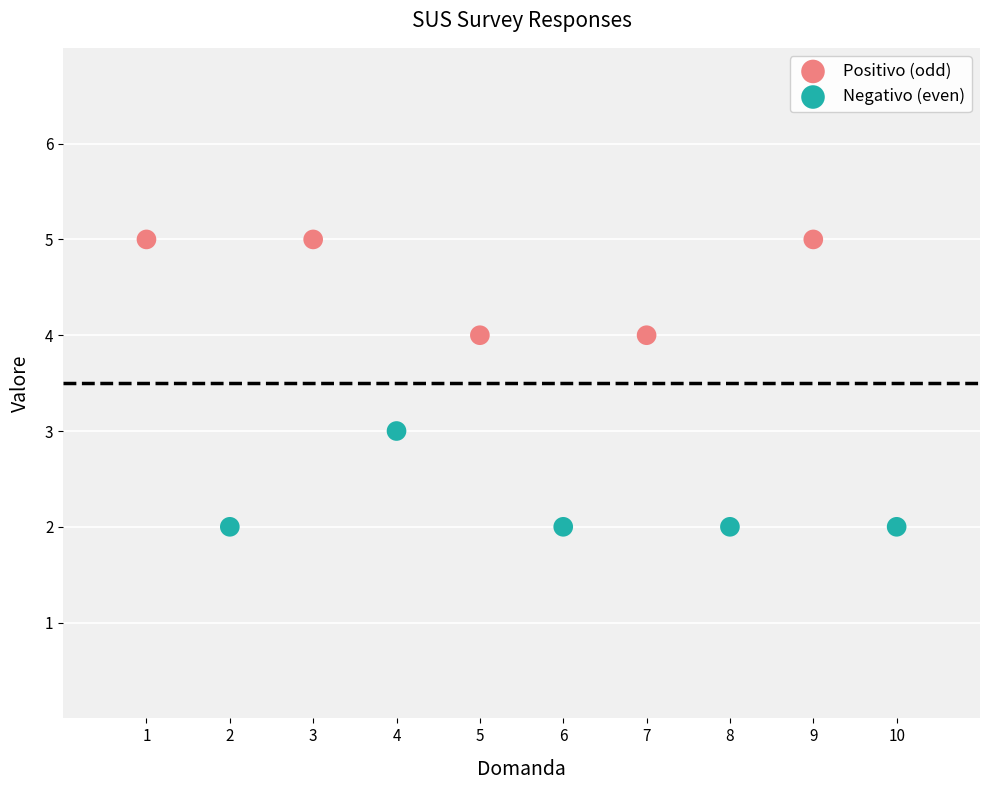

Which series contains the lowest Y value?

Negativo (even)